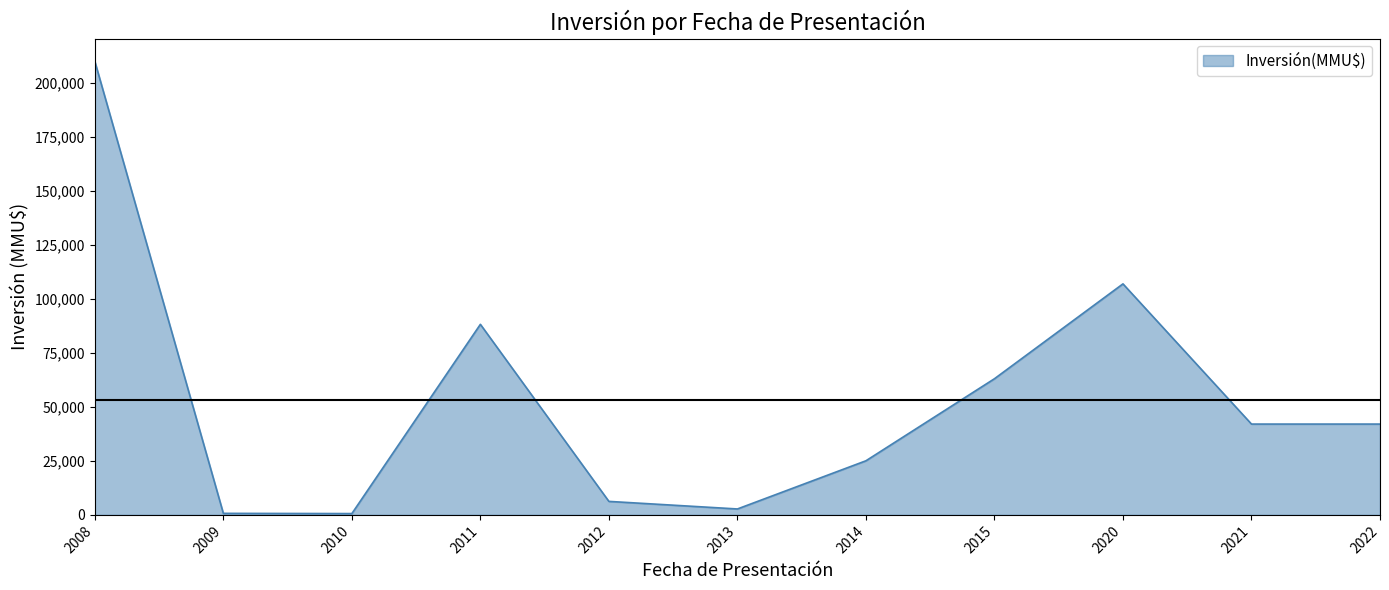

What is the change in value from 2008 to 2022?

-167978